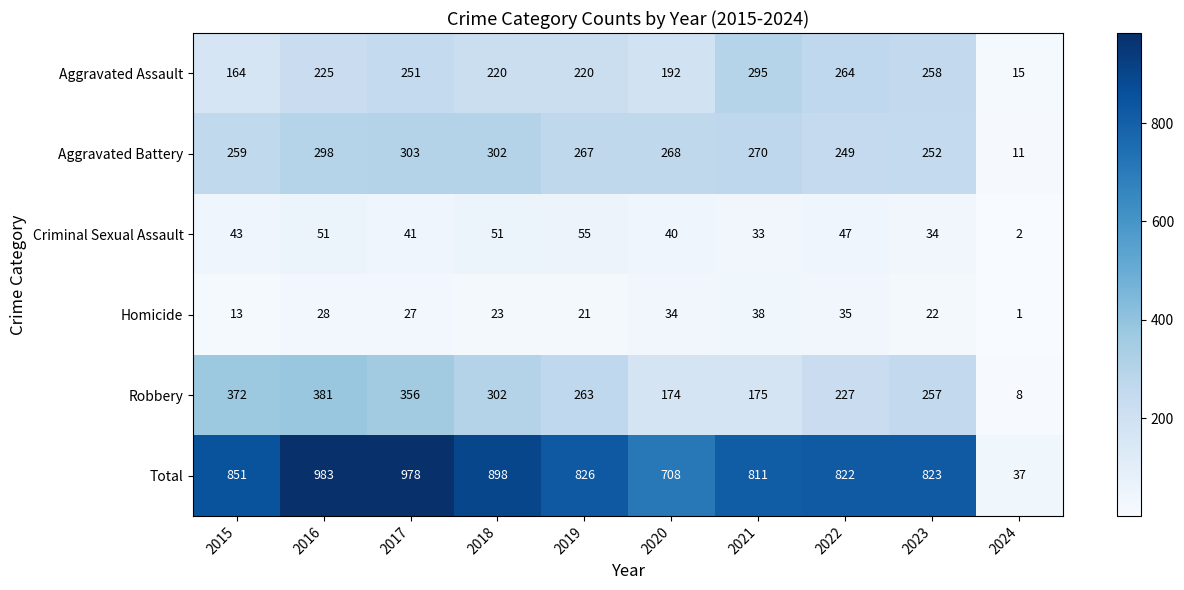

What is the highest value of the Criminal Sexual Assault series?

55